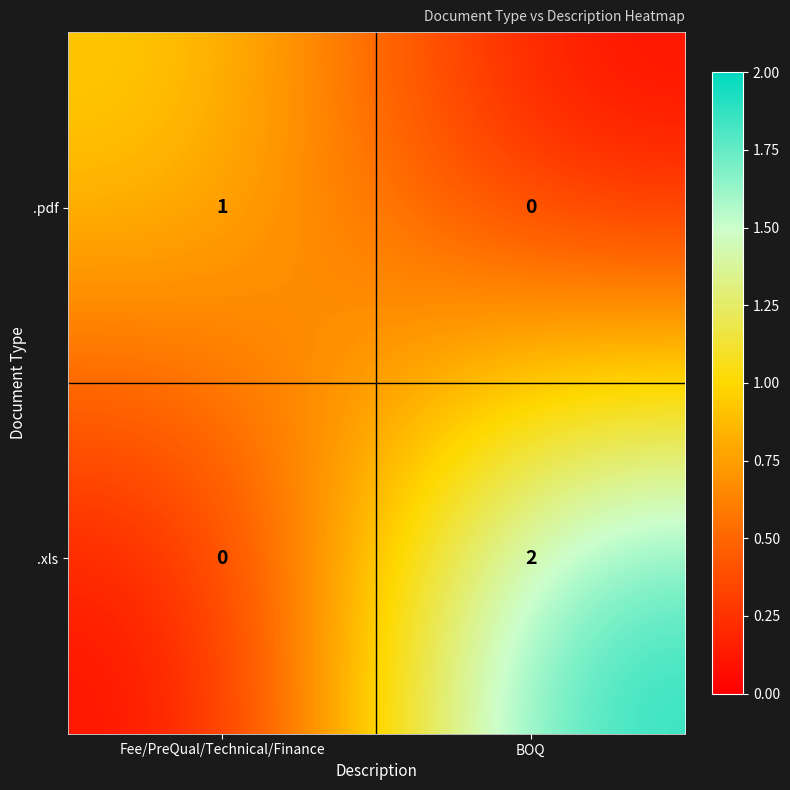

What is the spread (max minus min) of values at Fee/PreQual/Technical/Finance?

1